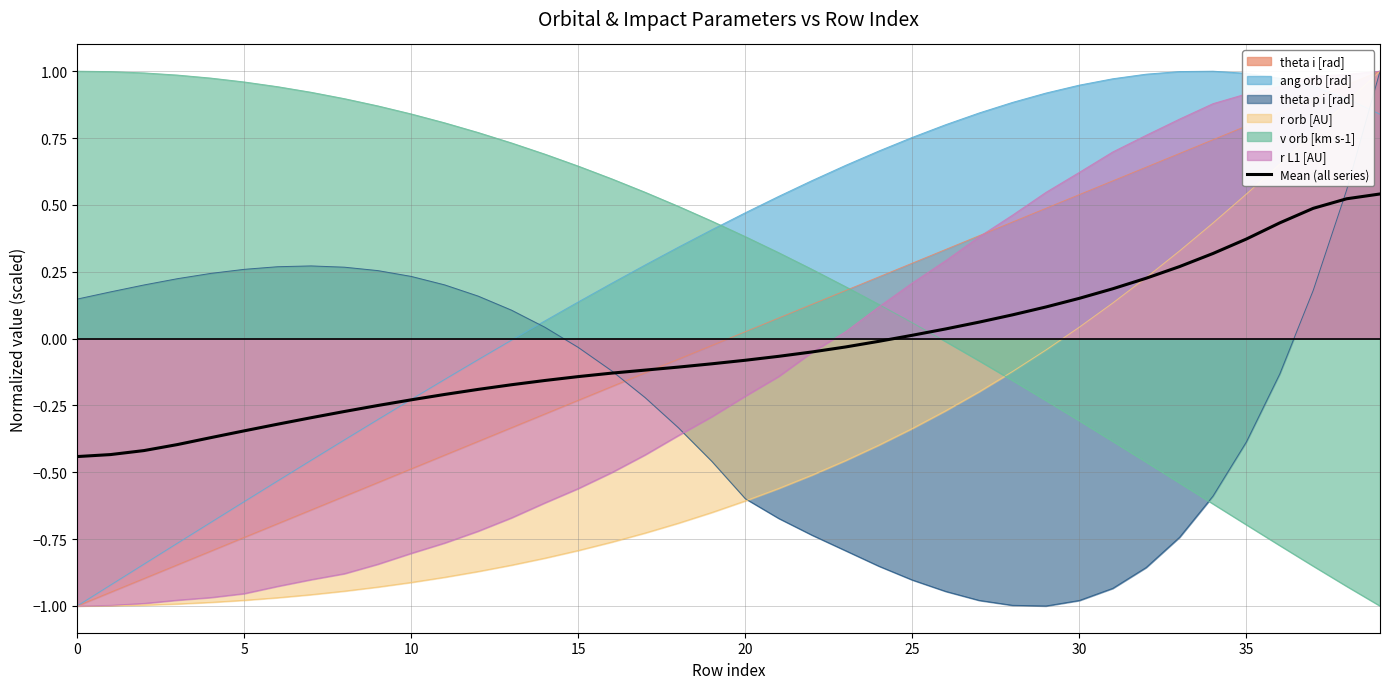

What is the value of the 4th point from the left?

-0.4